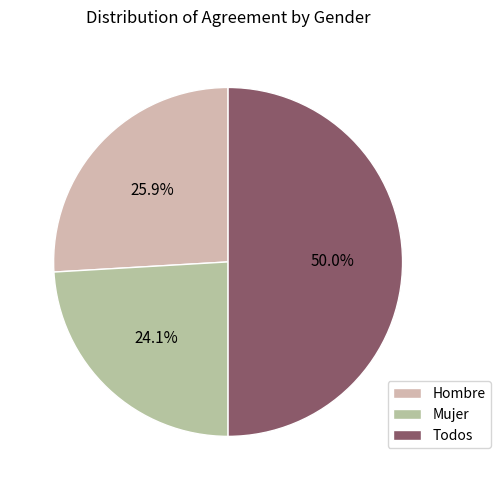

Is it true that Todos is 57% of the pie?

False